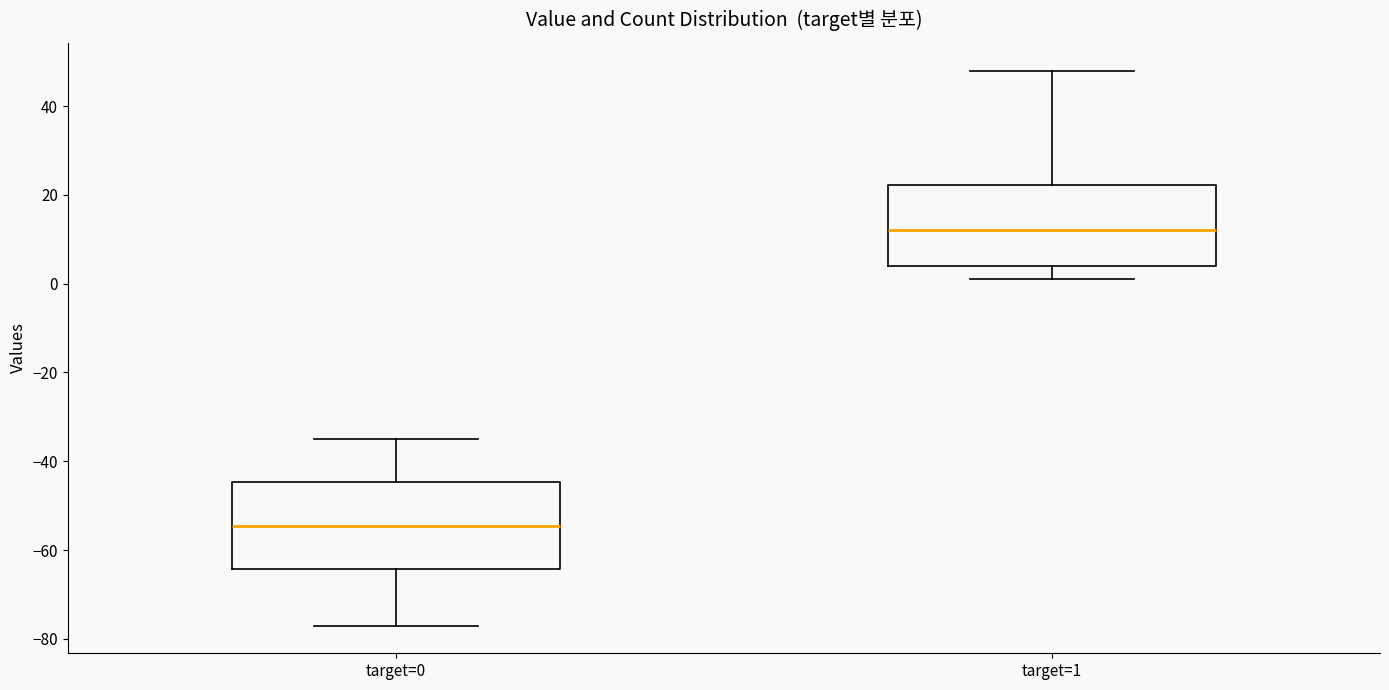

Reading left to right, read every box against the y-axis: the position of its median line, the range the box covers, and the ends of its whiskers. The values are not printed on the chart, so give them approximately, as read against the axis.

target=0: median -54, box -64 to -44, whiskers -76 to -34
target=1: median 12, box 4 to 22, whiskers 2 to 48